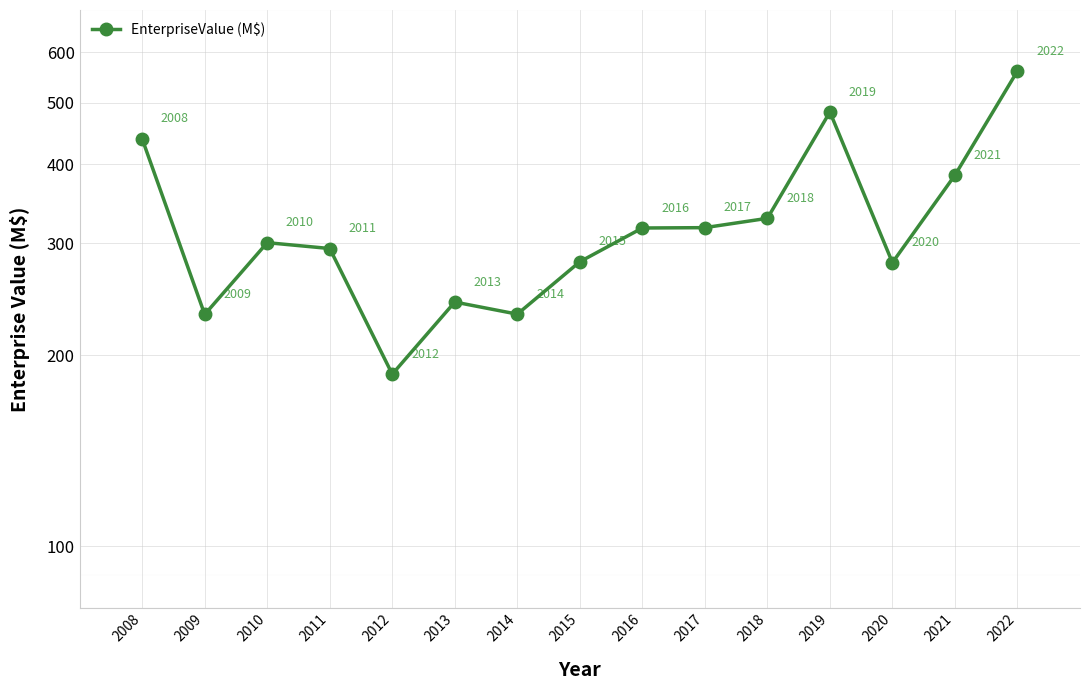

Where is the data nearest to the value 373?

2021